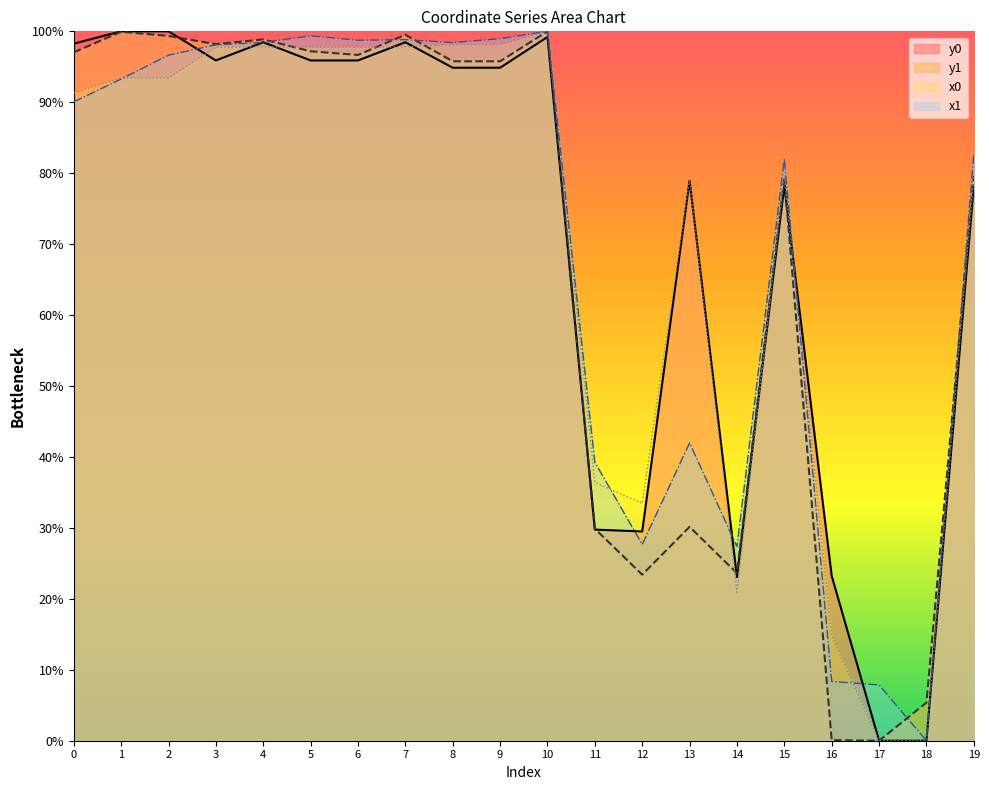

Between 0 and 19, which series saw the biggest shift?

y0